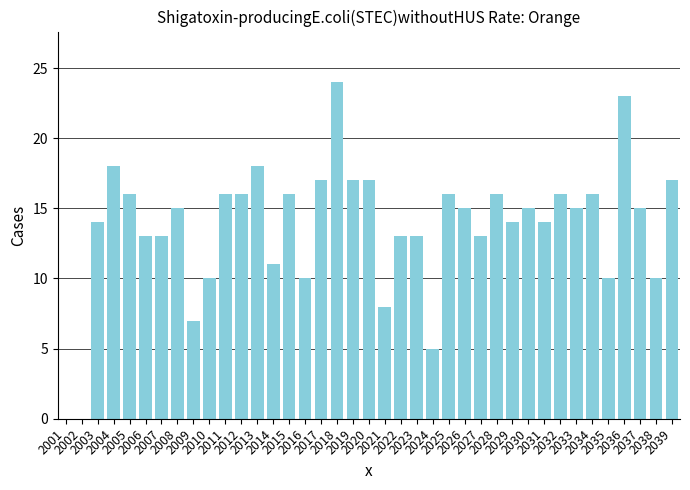

The value at 2015 is 16. True or false?

True